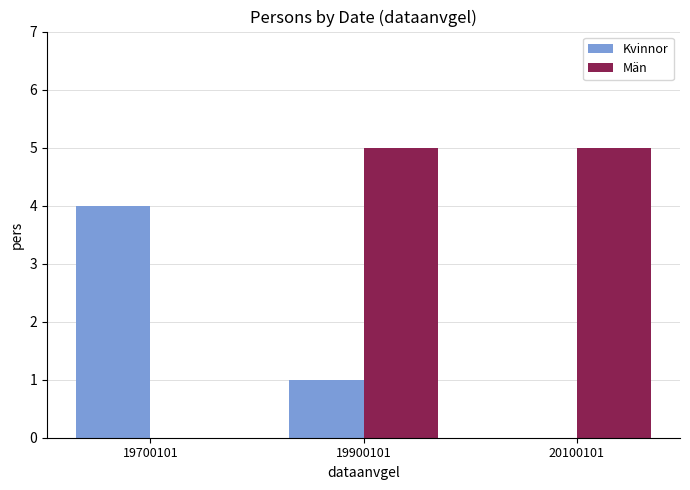

Between 19900101 and 20100101, which series saw the biggest shift?

Kvinnor